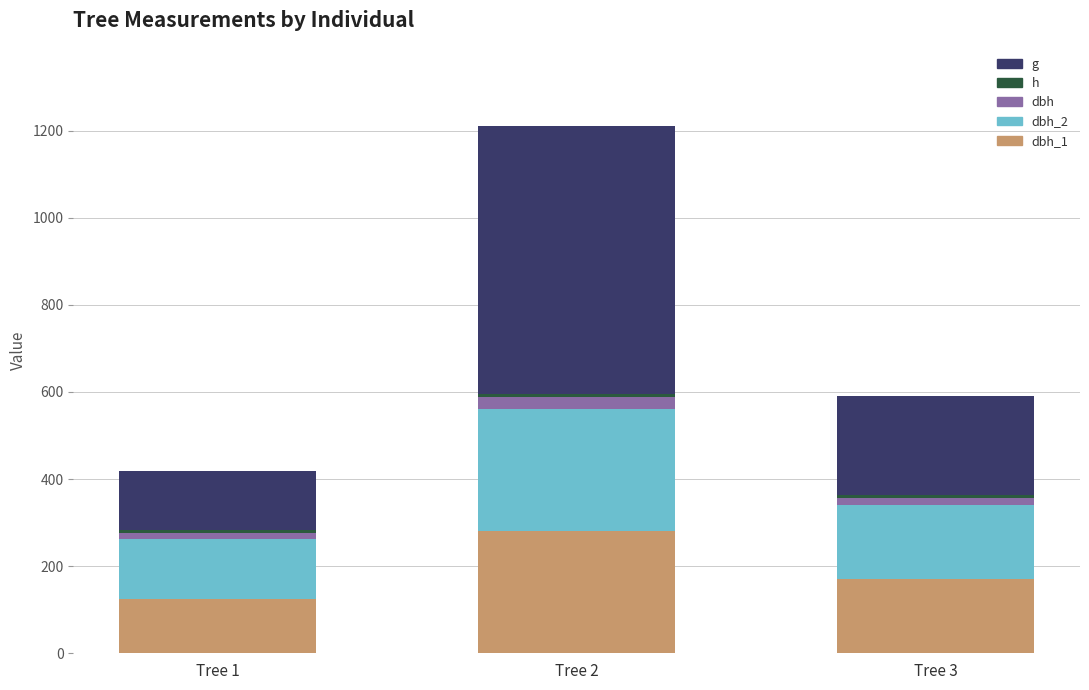

True or false: dbh_1 has a value of 72.8 at Tree 2.

False